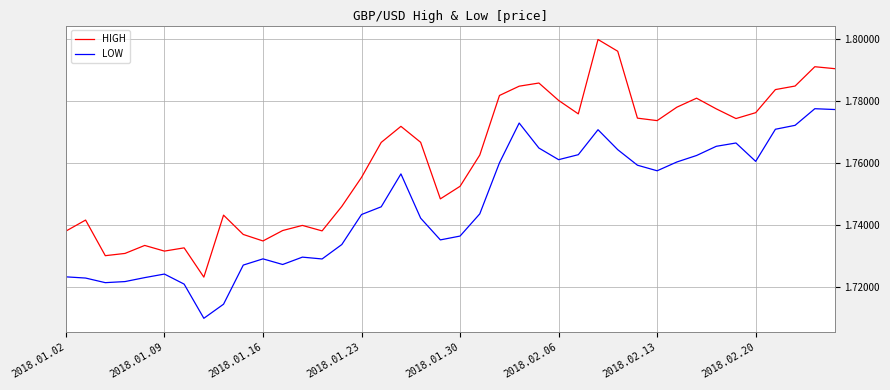

True or false: LOW and HIGH intersect in this chart.

False